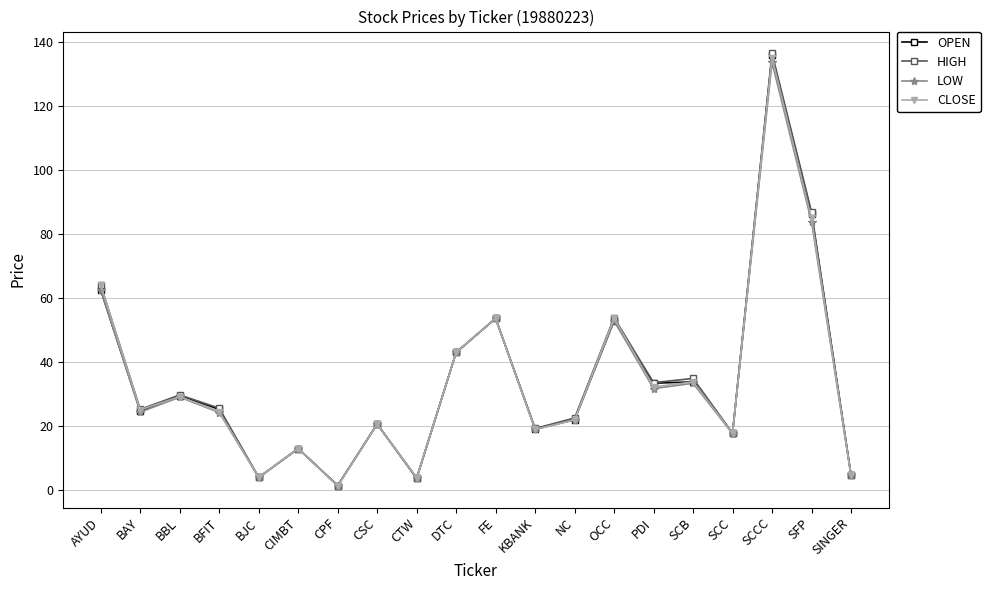

What is the total value across all series at CIMBT?

52.2